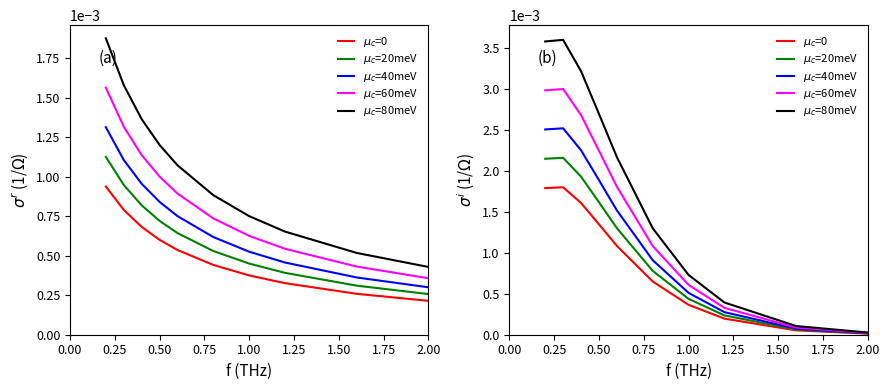

At 1.25, list the series in order from largest to smallest.

$\mu_c$=80meV, $\mu_c$=60meV, $\mu_c$=40meV, $\mu_c$=20meV, $\mu_c$=0